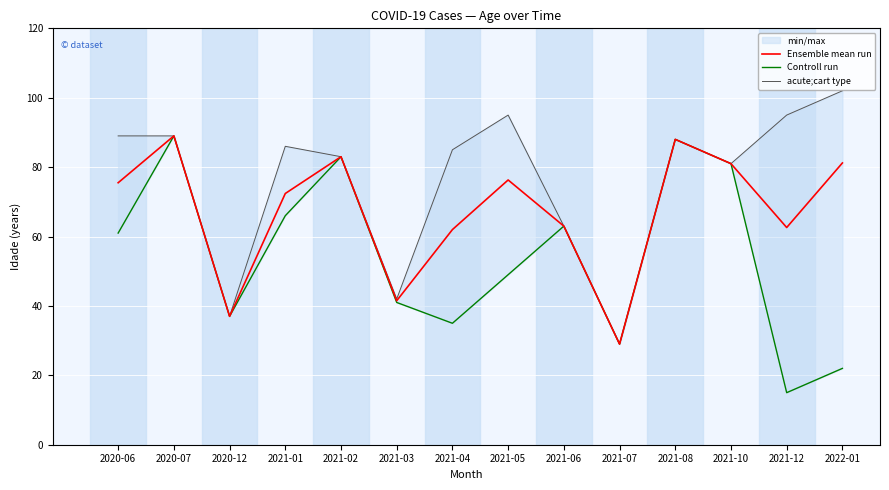

How many data points does each series have?

14